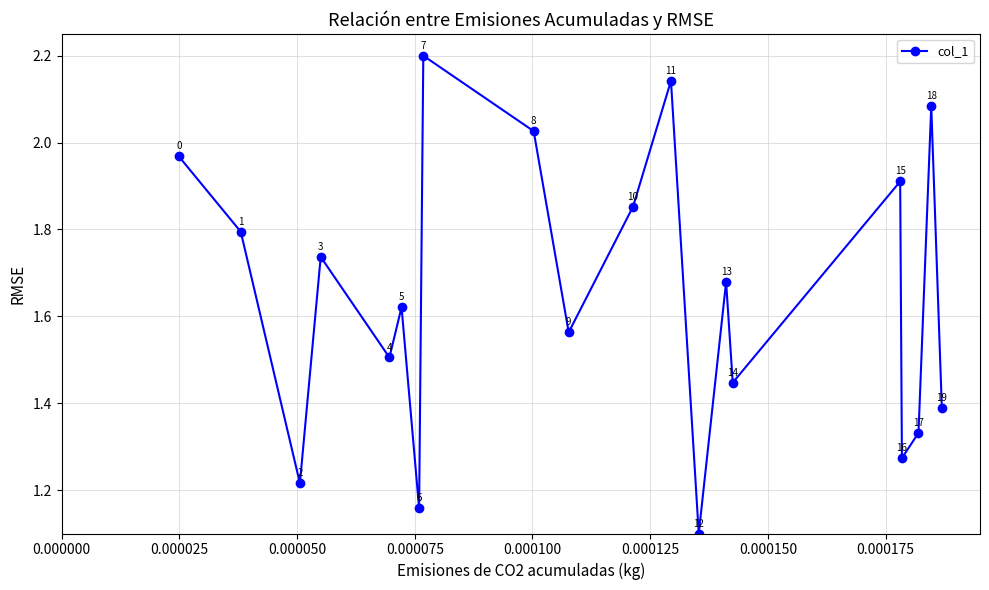

What is the minimum value shown in the chart?

1.1